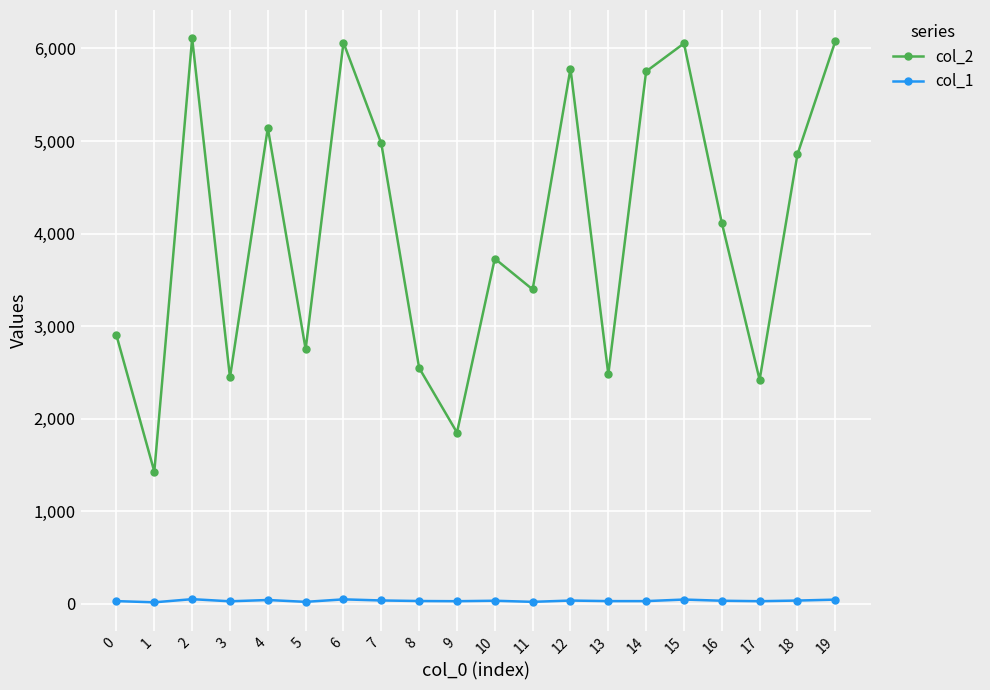

True or false: col_1 and col_2 intersect in this chart.

False